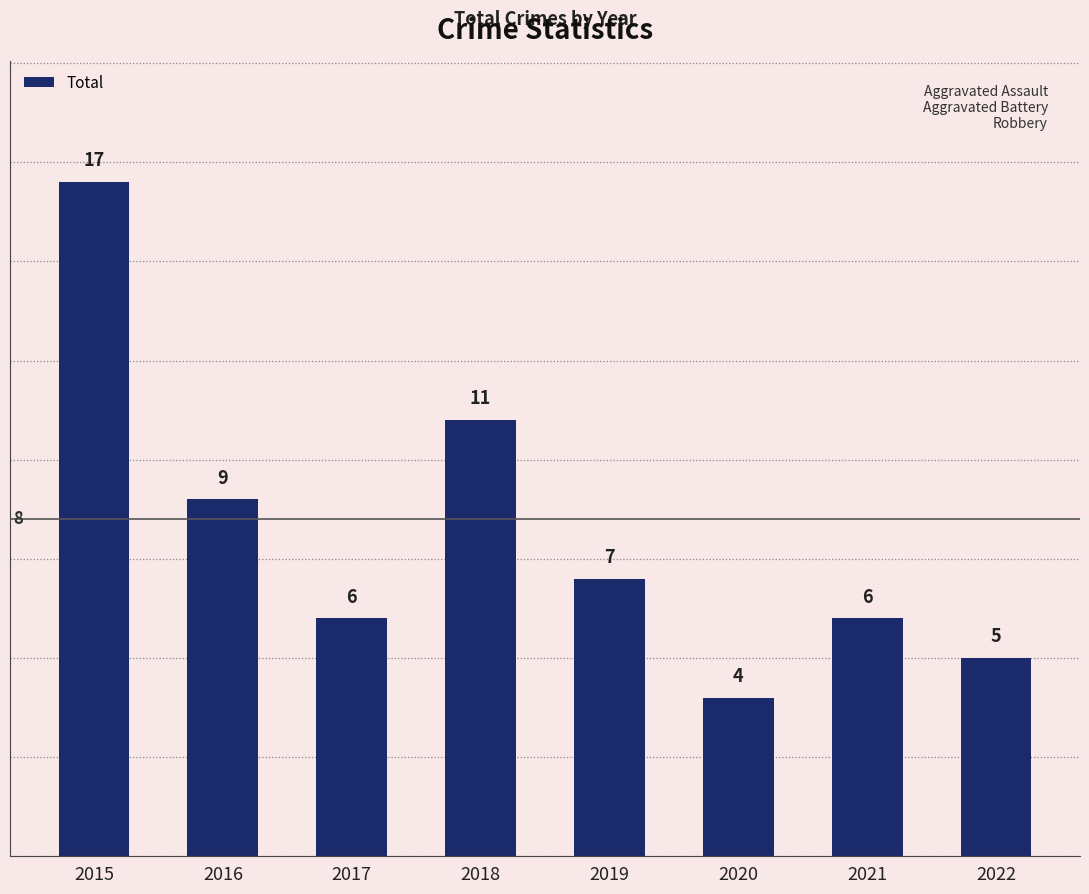

The value at 2020 is 4. True or false?

True